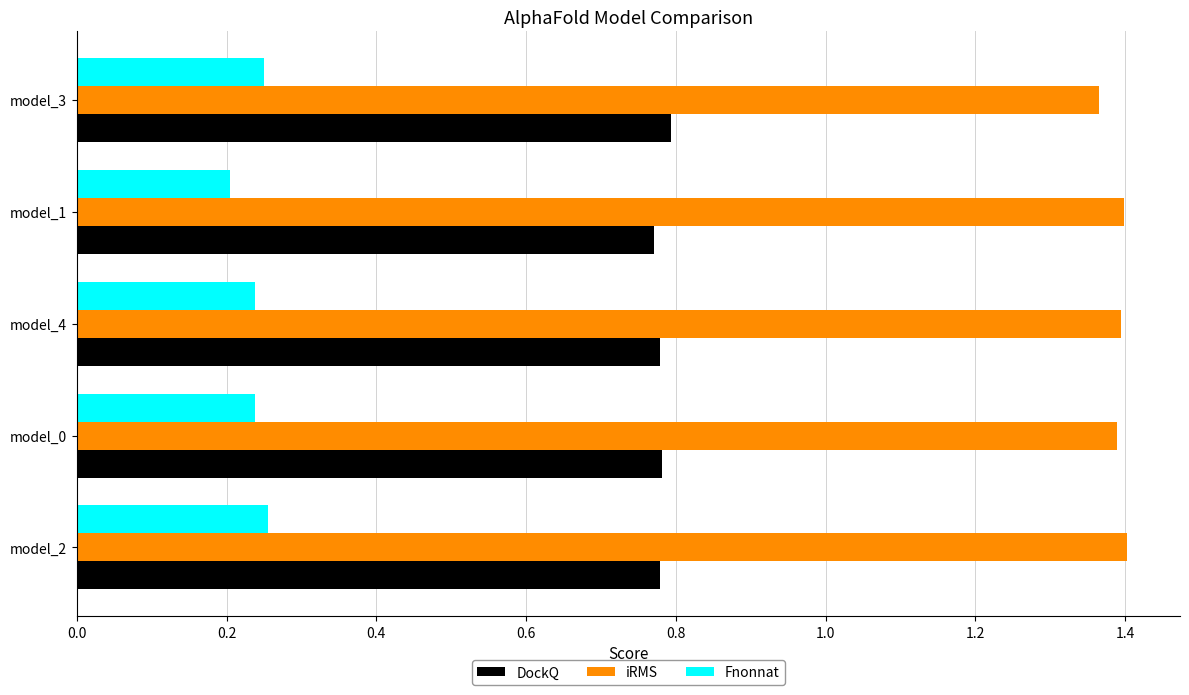

The value of iRMS at model_0 is 1.4. True or false?

True